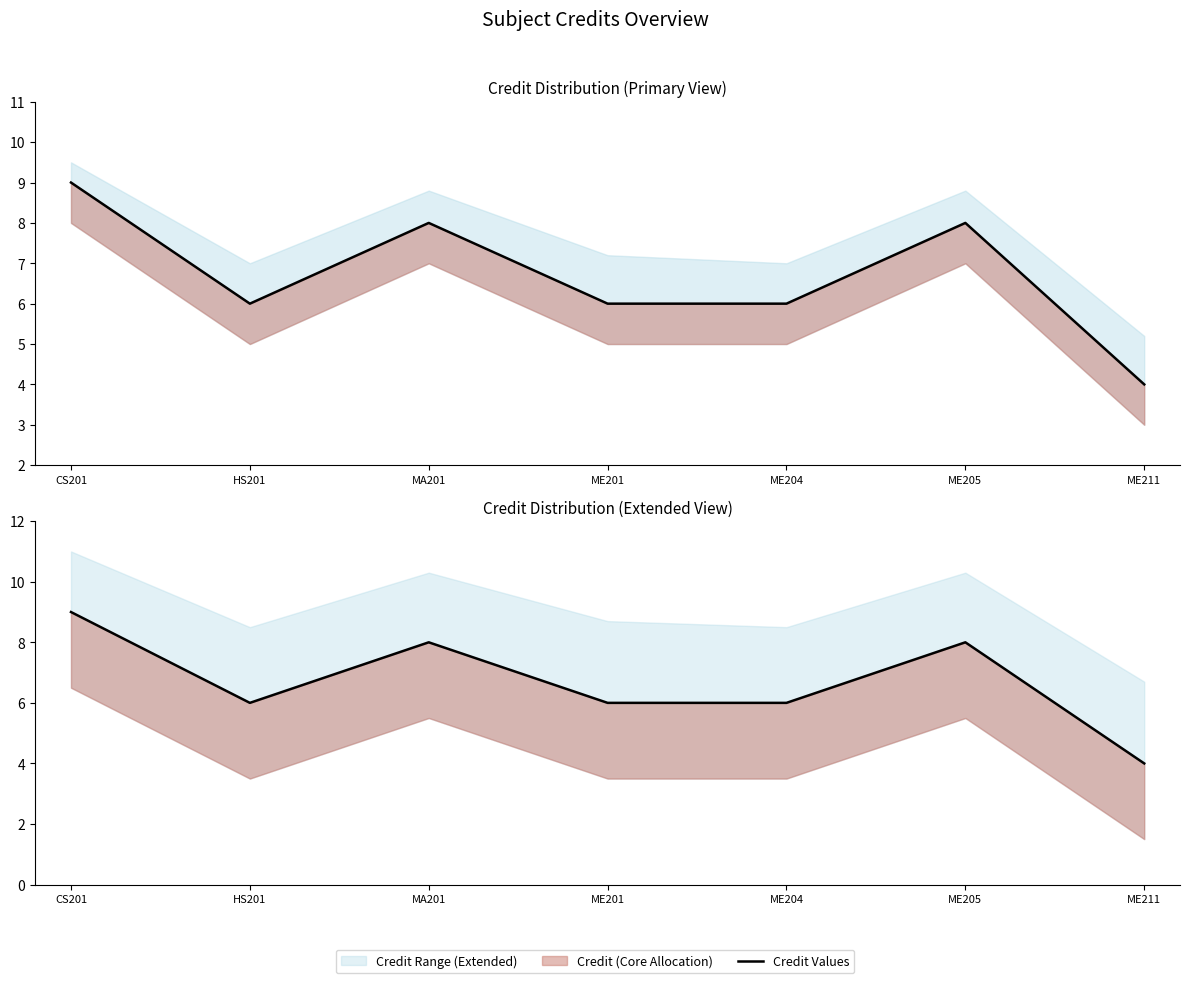

Which has a higher value, ME201 or CS201?

CS201